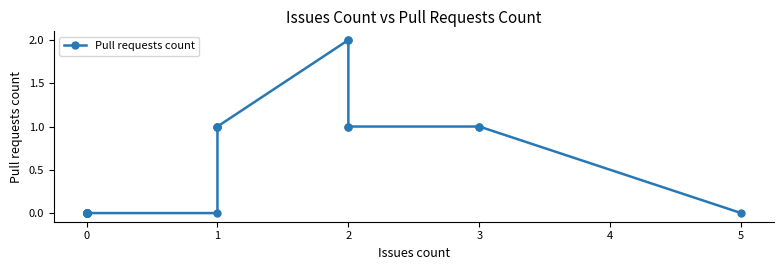

Is this an area chart (filled region under the line)?

No